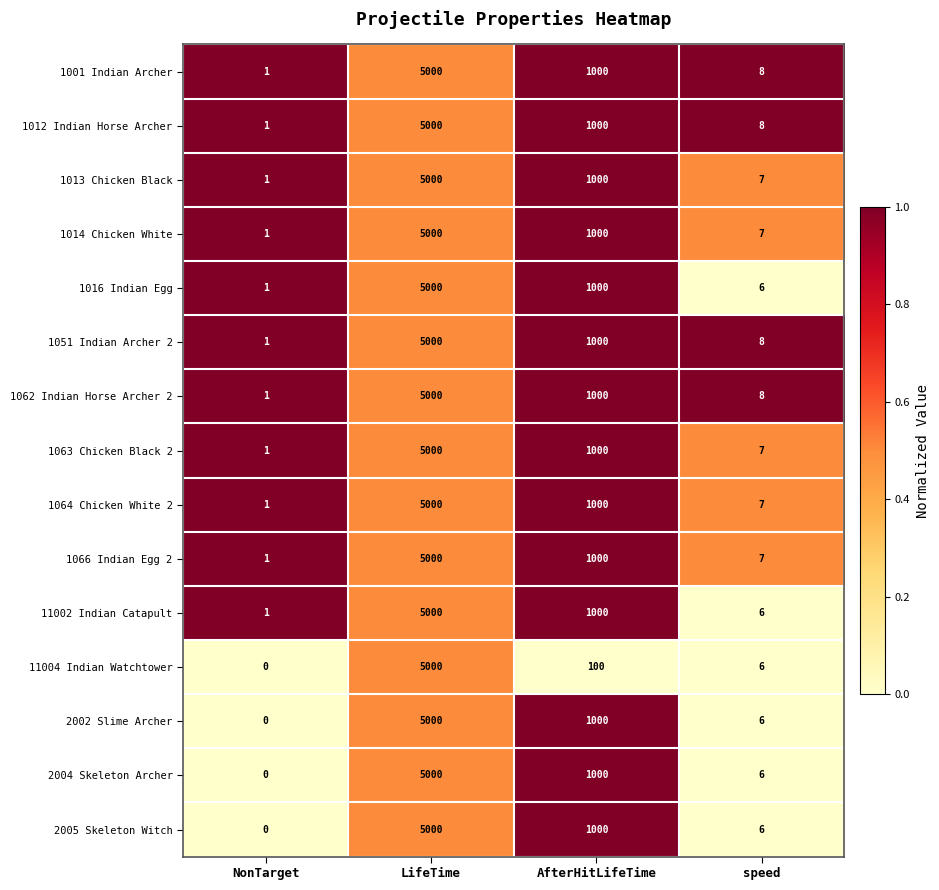

At which category is the sum across all series the highest?

LifeTime